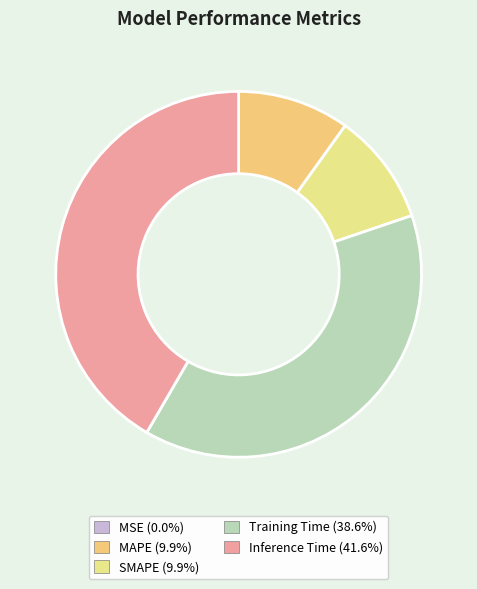

True or false: MAPE accounts for 23% of the total.

False